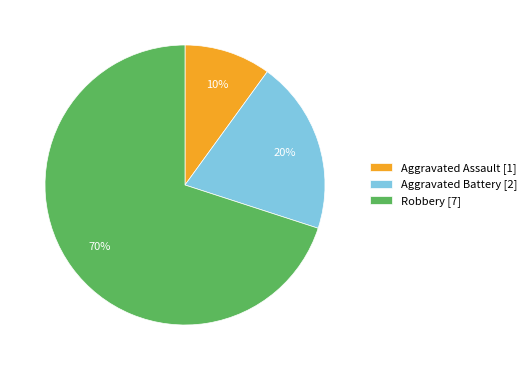

Is it true that Aggravated Assault is 24% of the pie?

False